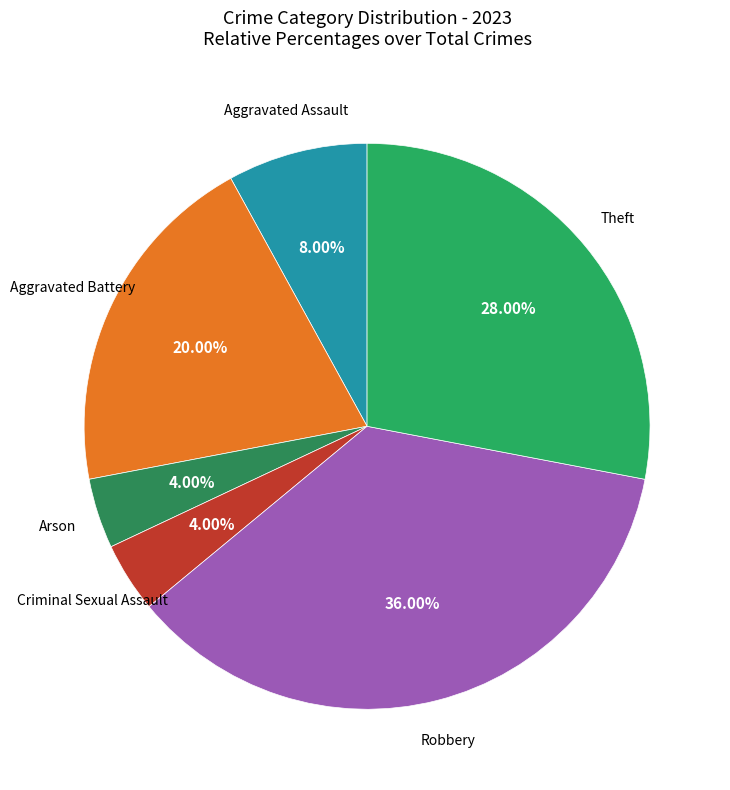

To the nearest percent, what is the average slice percentage?

17%